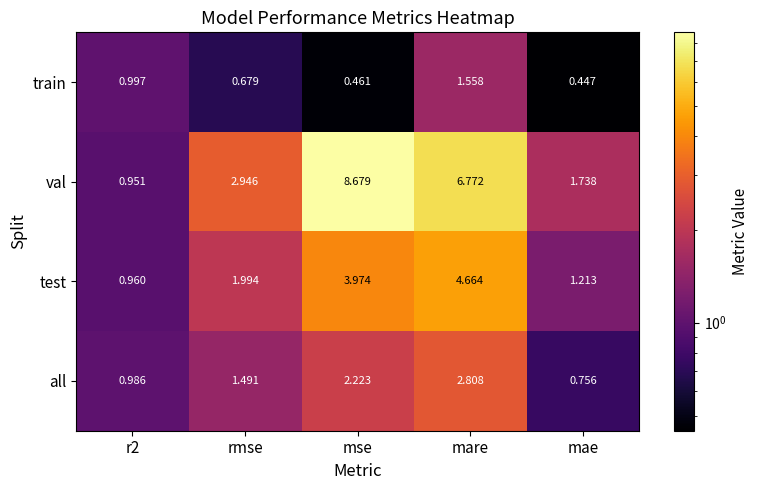

At how many categories does at least one series exceed 7?

1